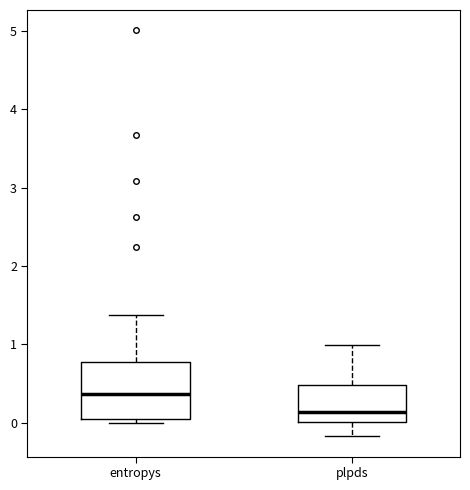

Where does the upper whisker of the box for entropys end on the y-axis? The values are not printed on the chart, so give them approximately, as read against the axis.

1.4